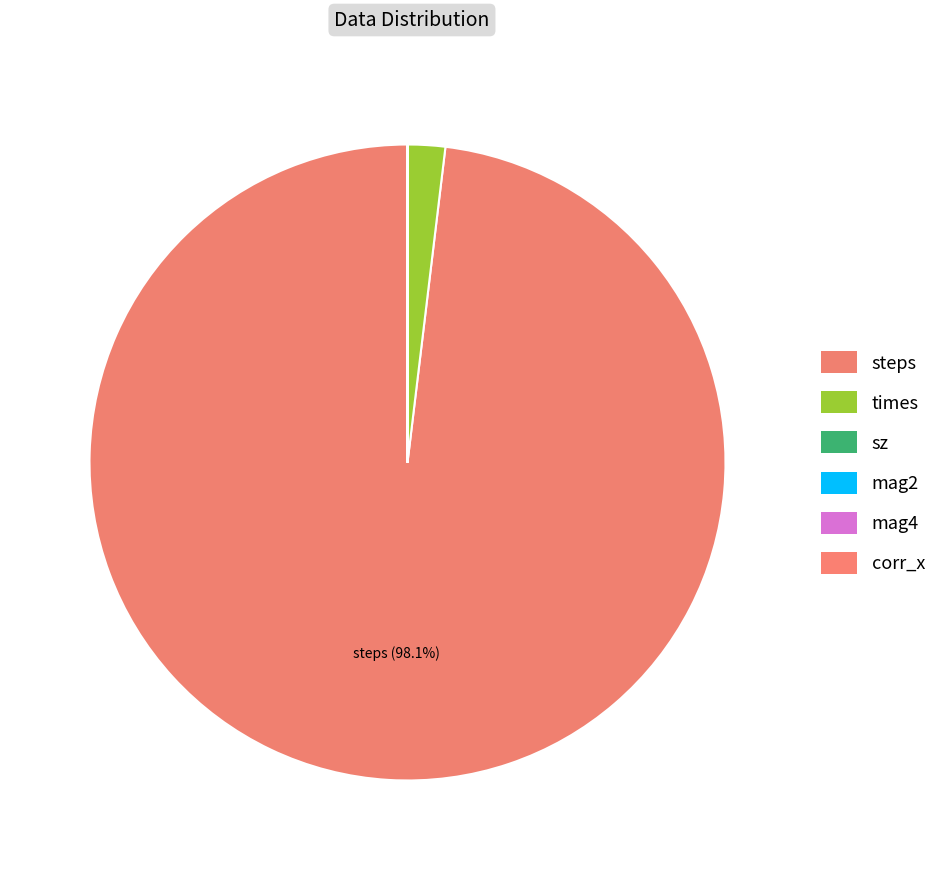

Count the number of slices in the pie.

6